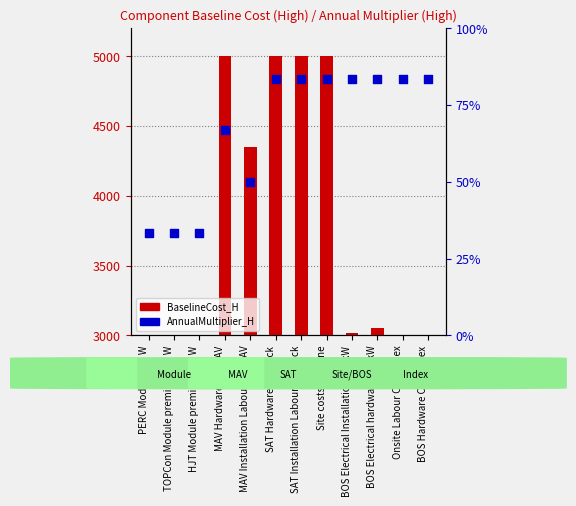

Which series reaches the maximum Y coordinate?

BaselineCost_H